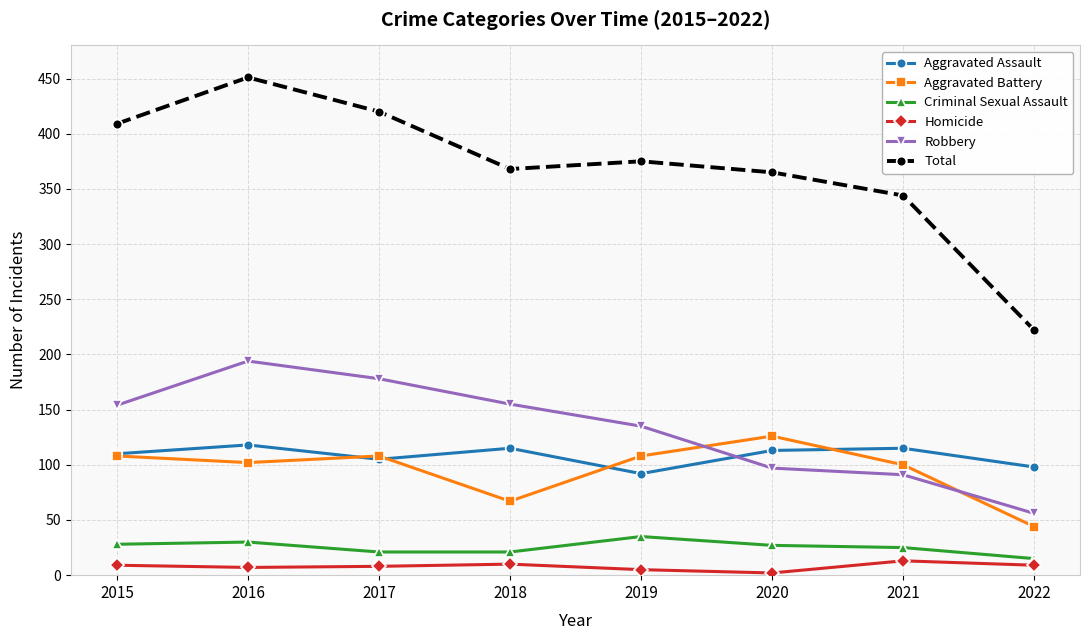

Which series has the largest range (max minus min)?

Total